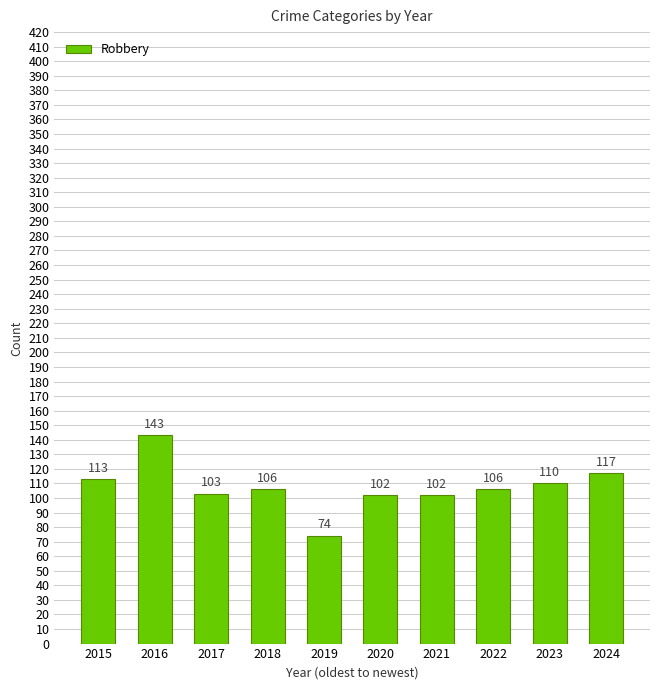

True or false: the data shows 143 at 2016.

True